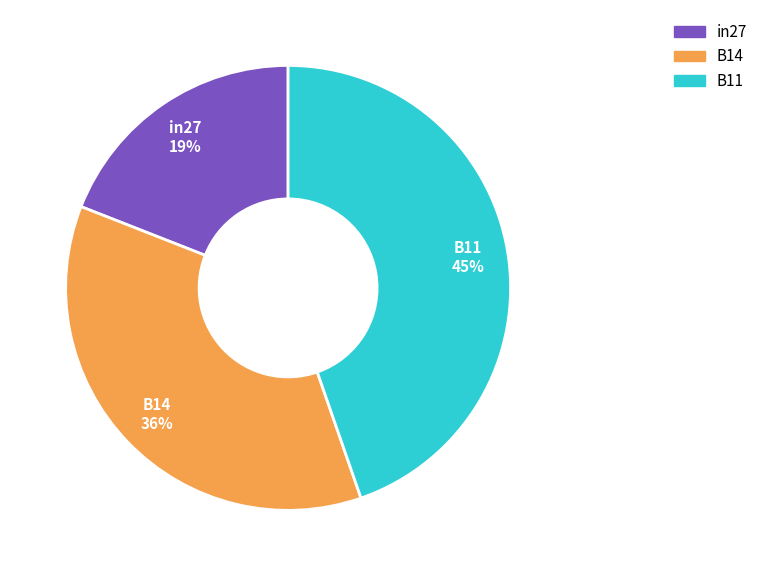

Count the number of slices in the pie.

3